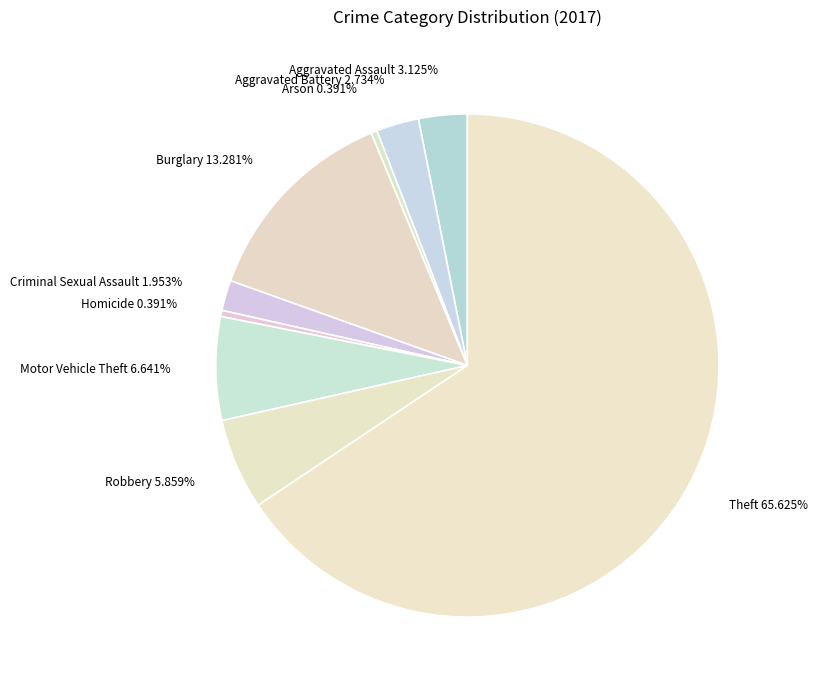

Combined, do Burglary 13.281% and Arson 0.391% account for over 50%?

No